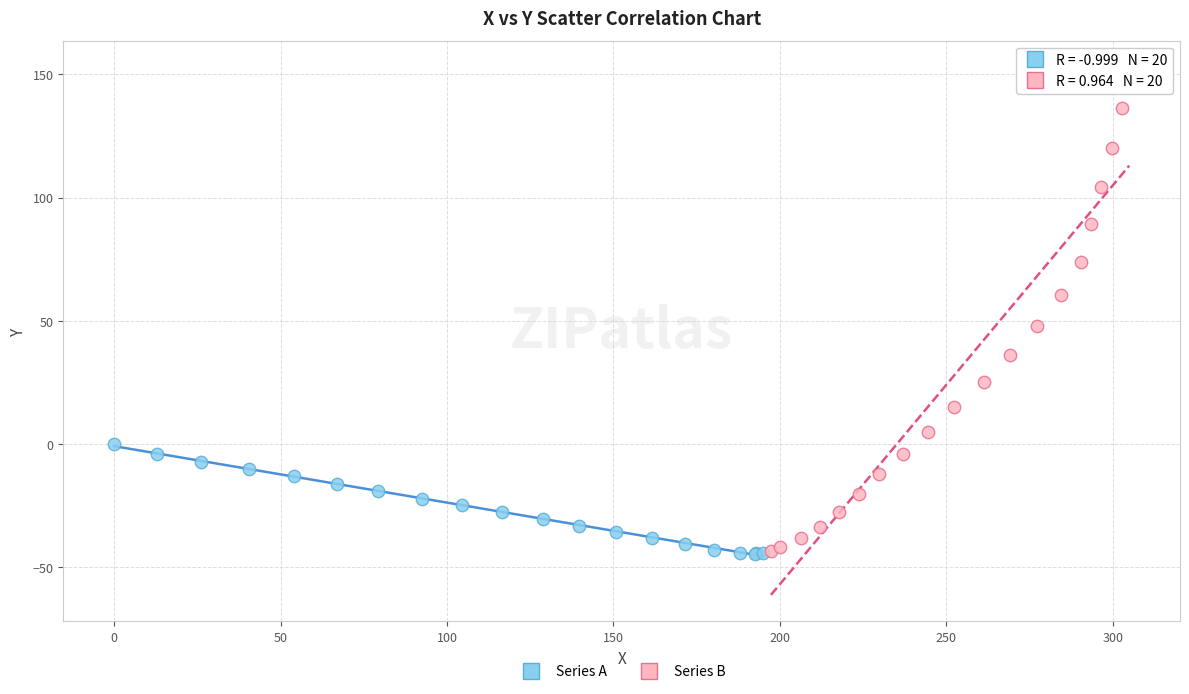

Which series contains the highest Y value?

Series B